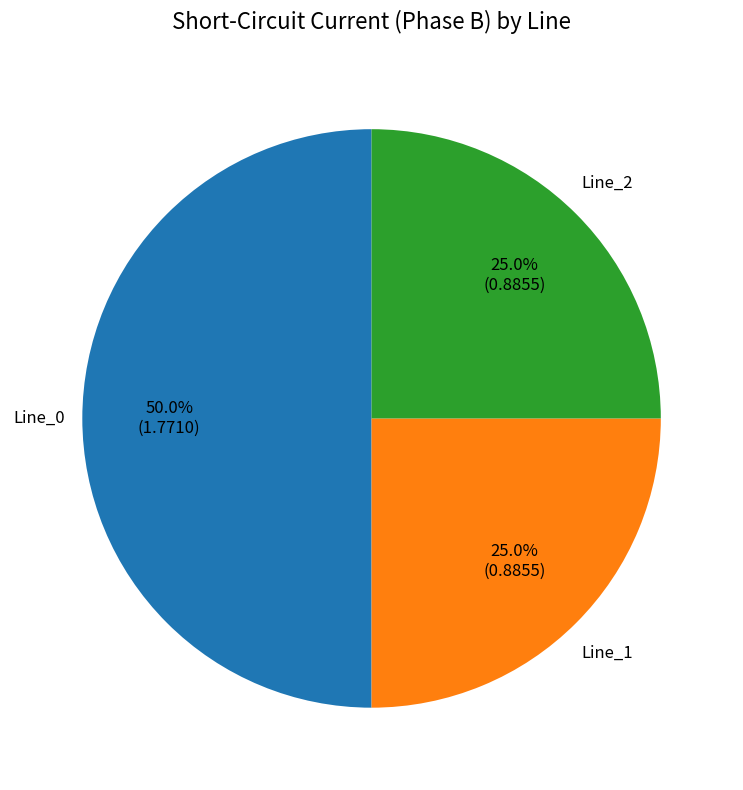

To the nearest percent, what is the difference between the Line_0 and Line_1 slice percentages?

25%